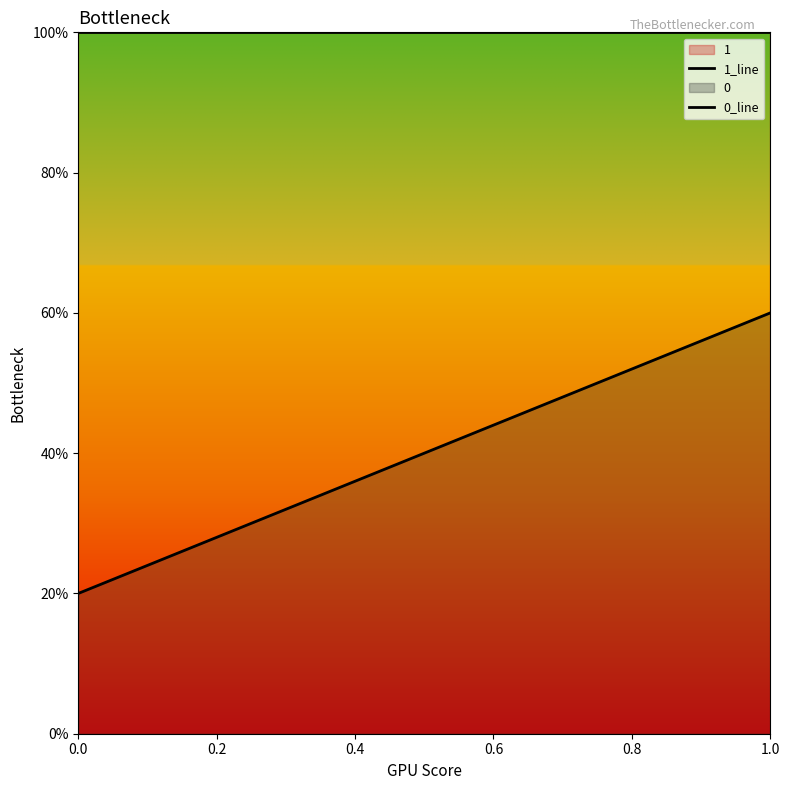

Rank the series at 0.0 from lowest to highest value.

0, 1